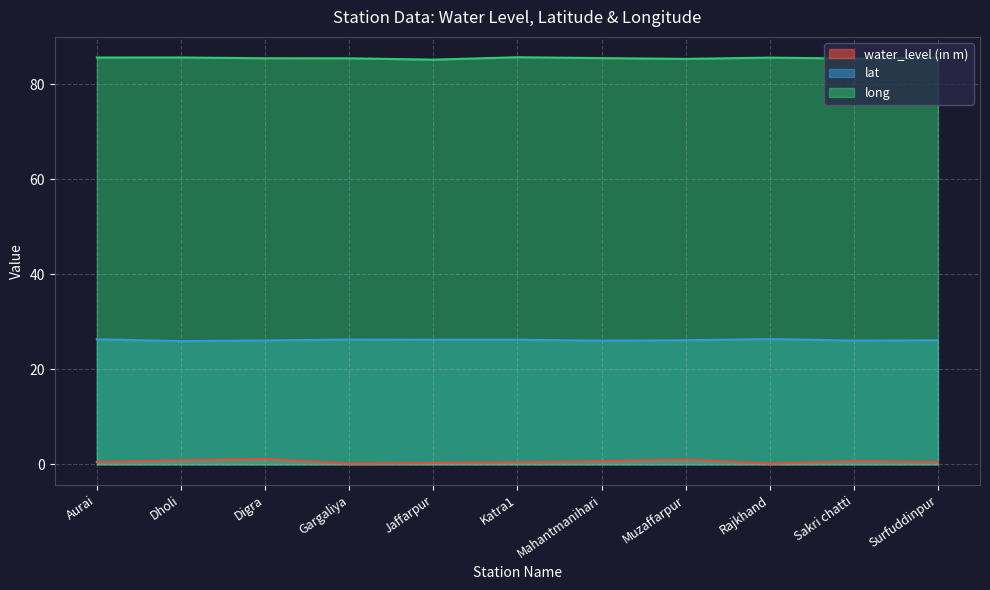

The value of lat at Mahantmanihari is 26.0. True or false?

True